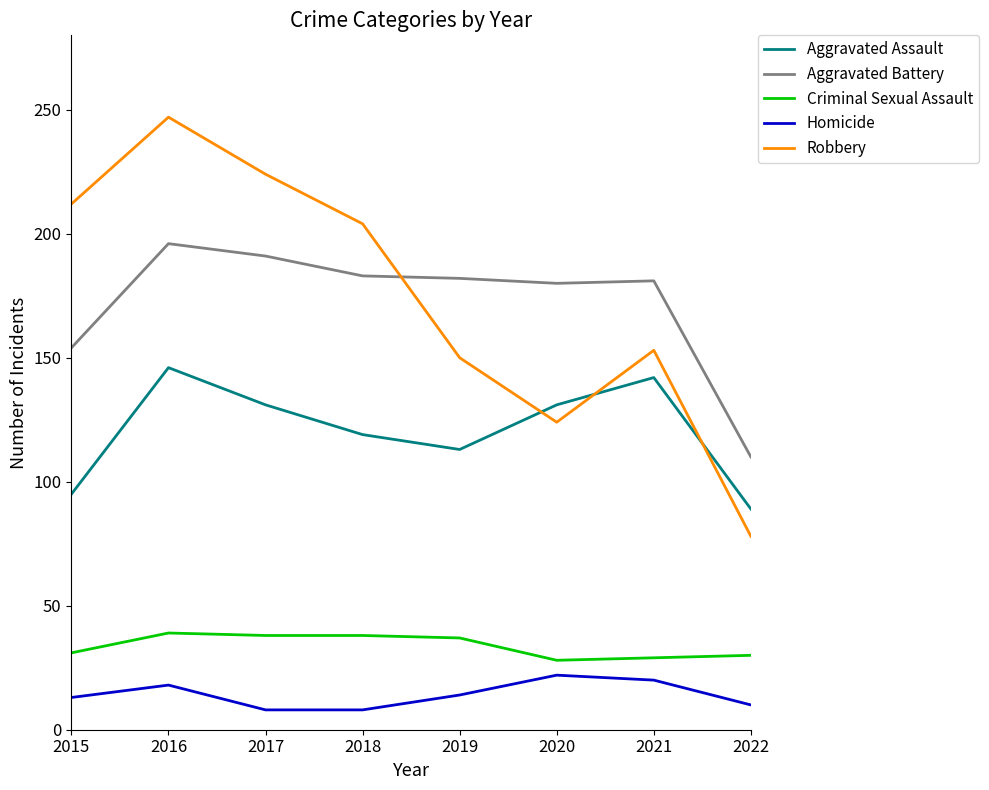

Is the value of Aggravated Battery at 2020 greater than the value of Robbery at 2021?

Yes